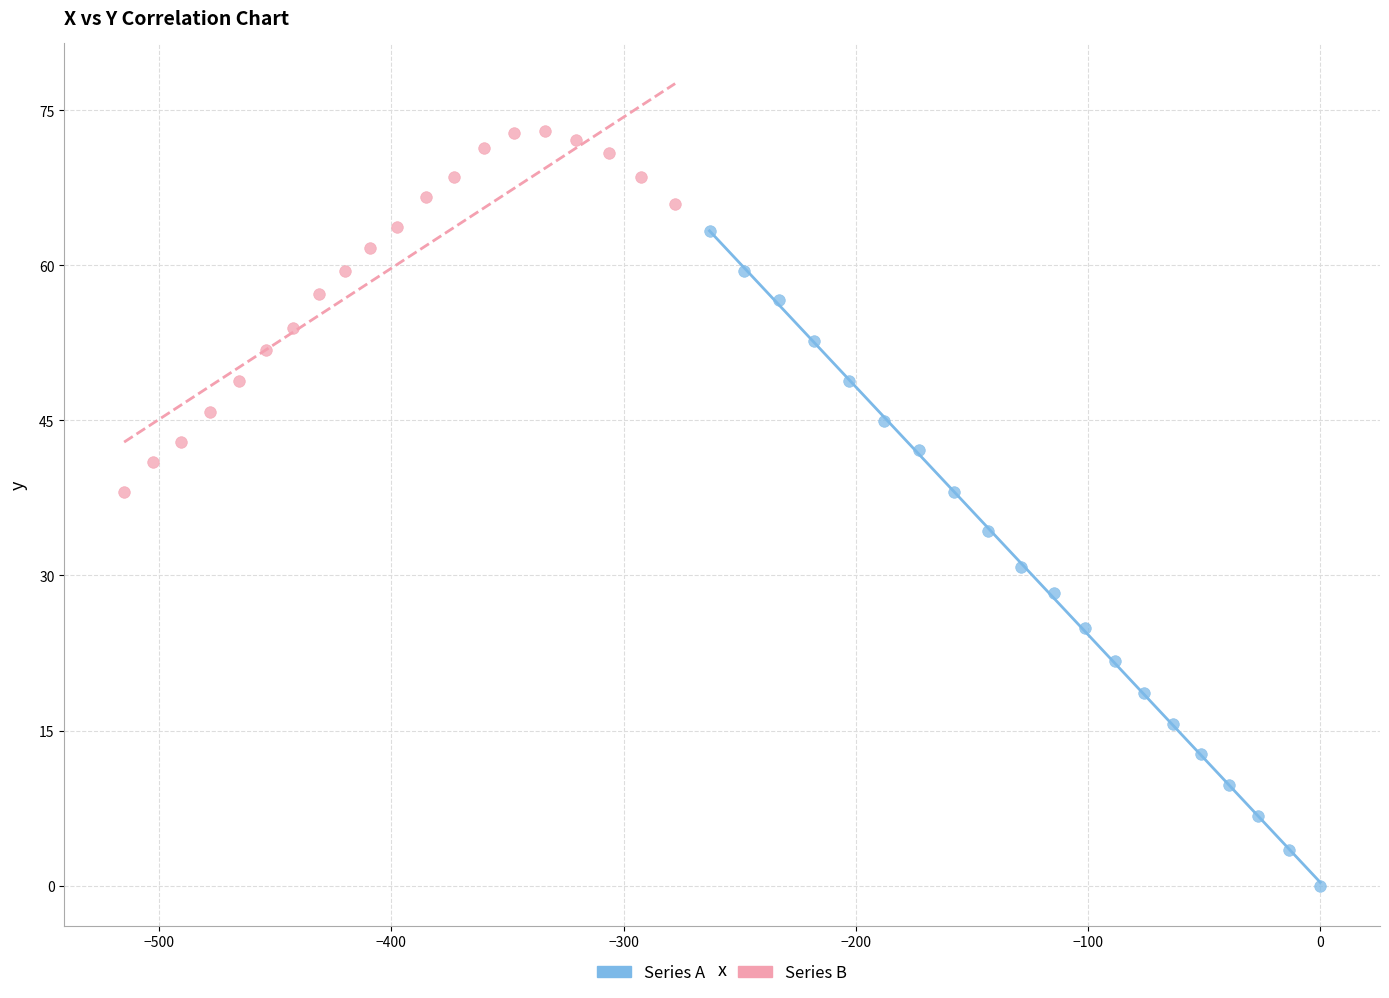

Which series contains the highest Y value?

Series B